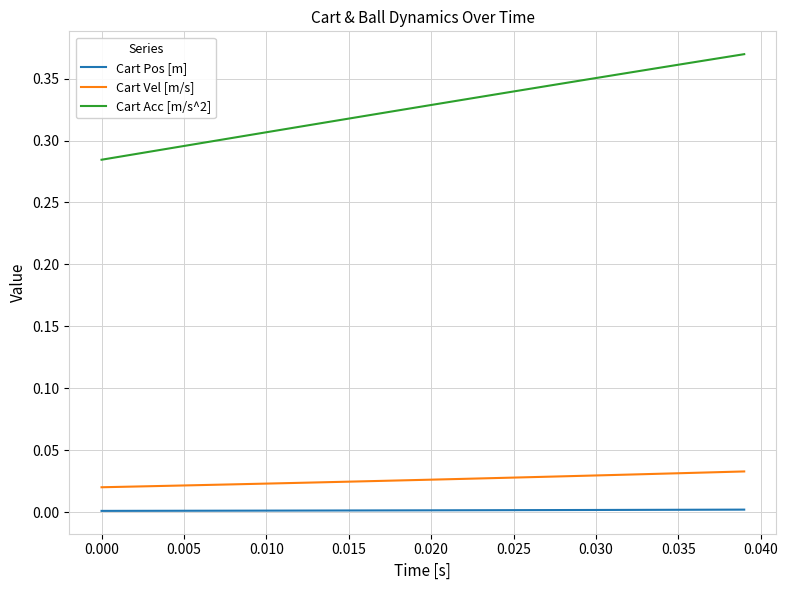

Which series has the largest total across all categories?

Cart Acc [m/s^2]